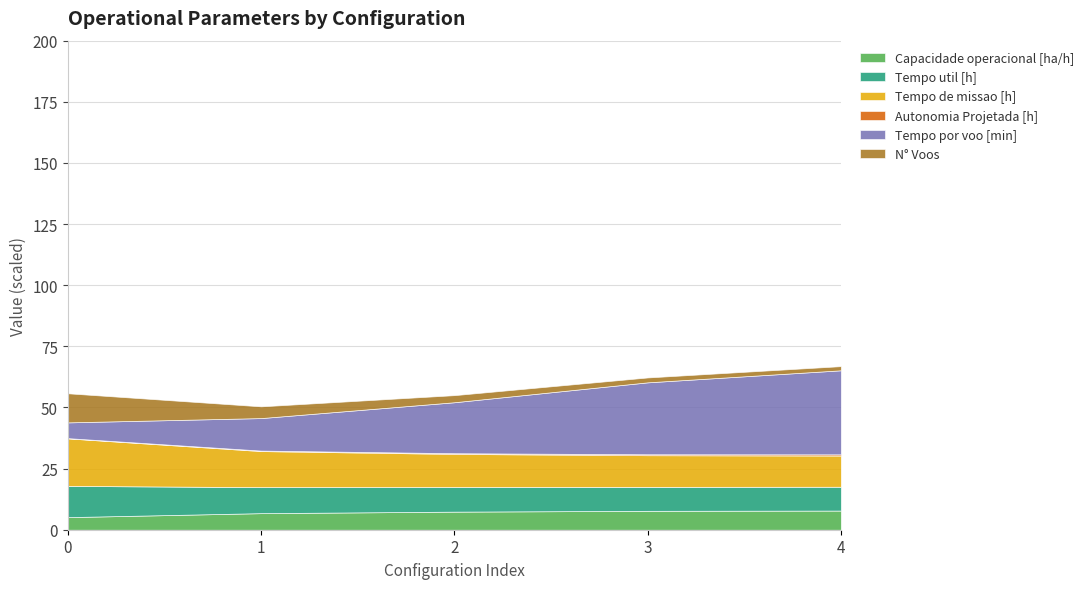

Where do Tempo por voo [min] and Tempo de missao [h] first cross each other?

1 and 2